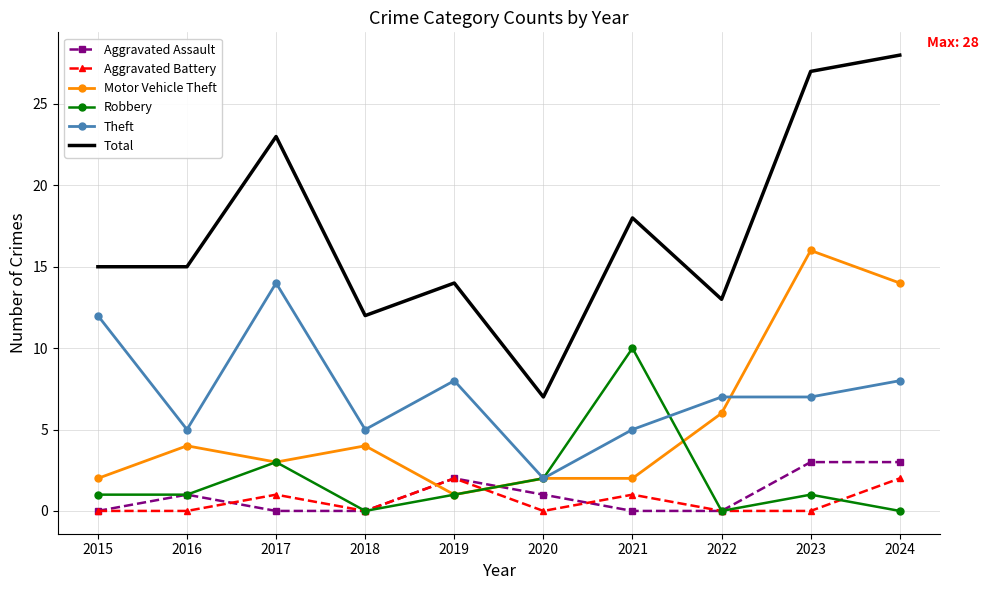

True or false: Total has more than 0 points higher than both neighbors.

True